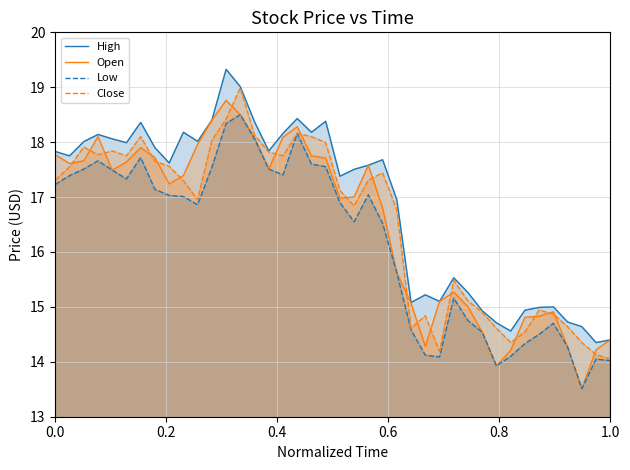

True or false: Open has more than 1 interior local peaks.

True